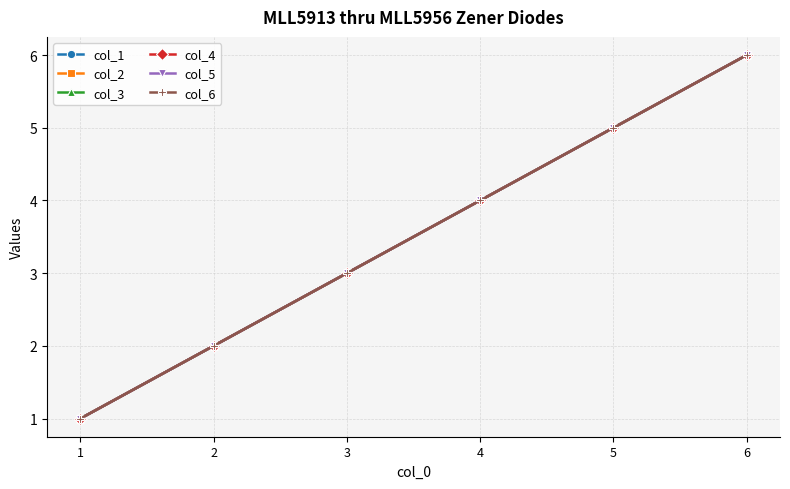

Which category has the lowest value in the col_3 series?

1